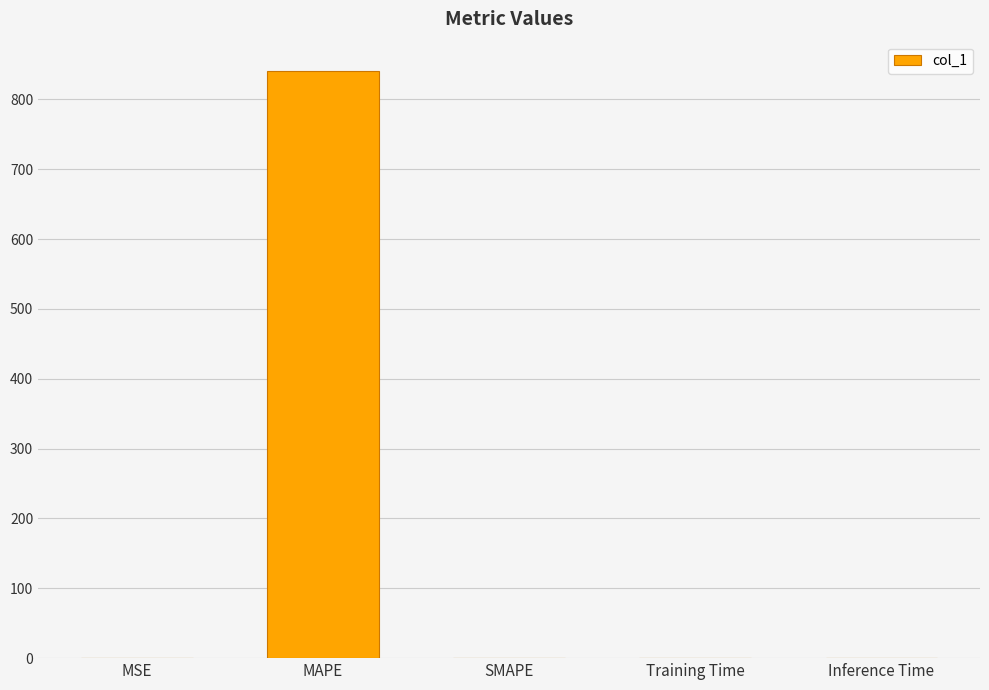

What is the sum of the values at SMAPE and MAPE?

840.6